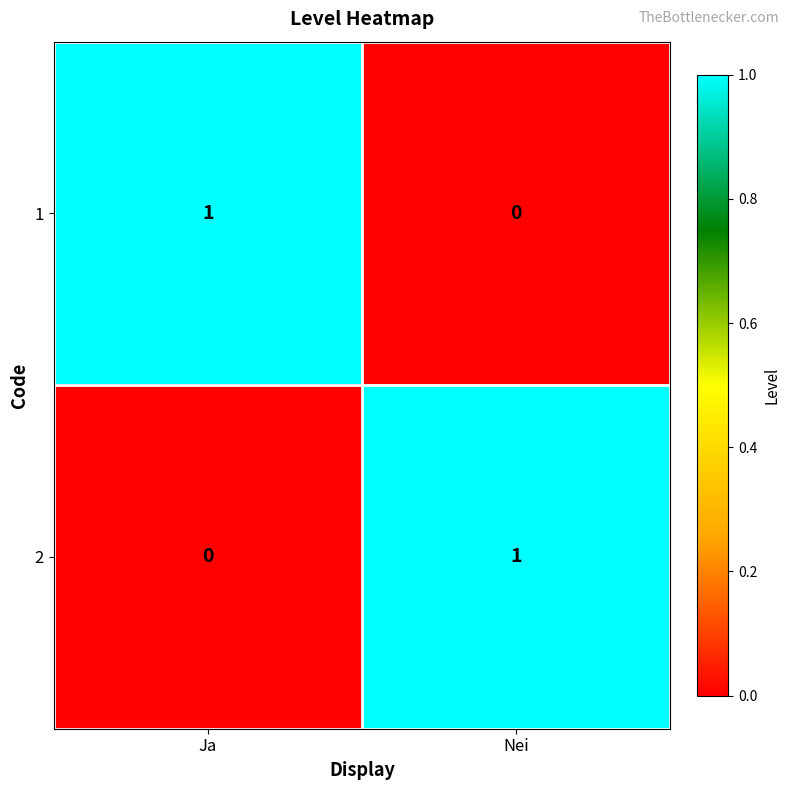

Is it true that 2 equals 0 at Ja?

True